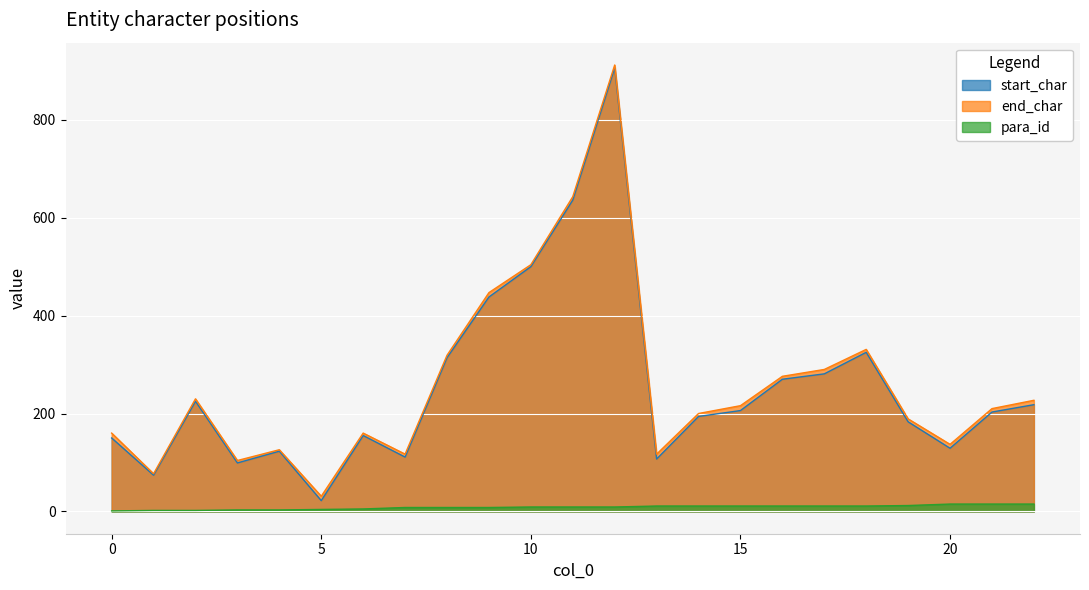

Between 6 and 12, which series saw the biggest shift?

end_char